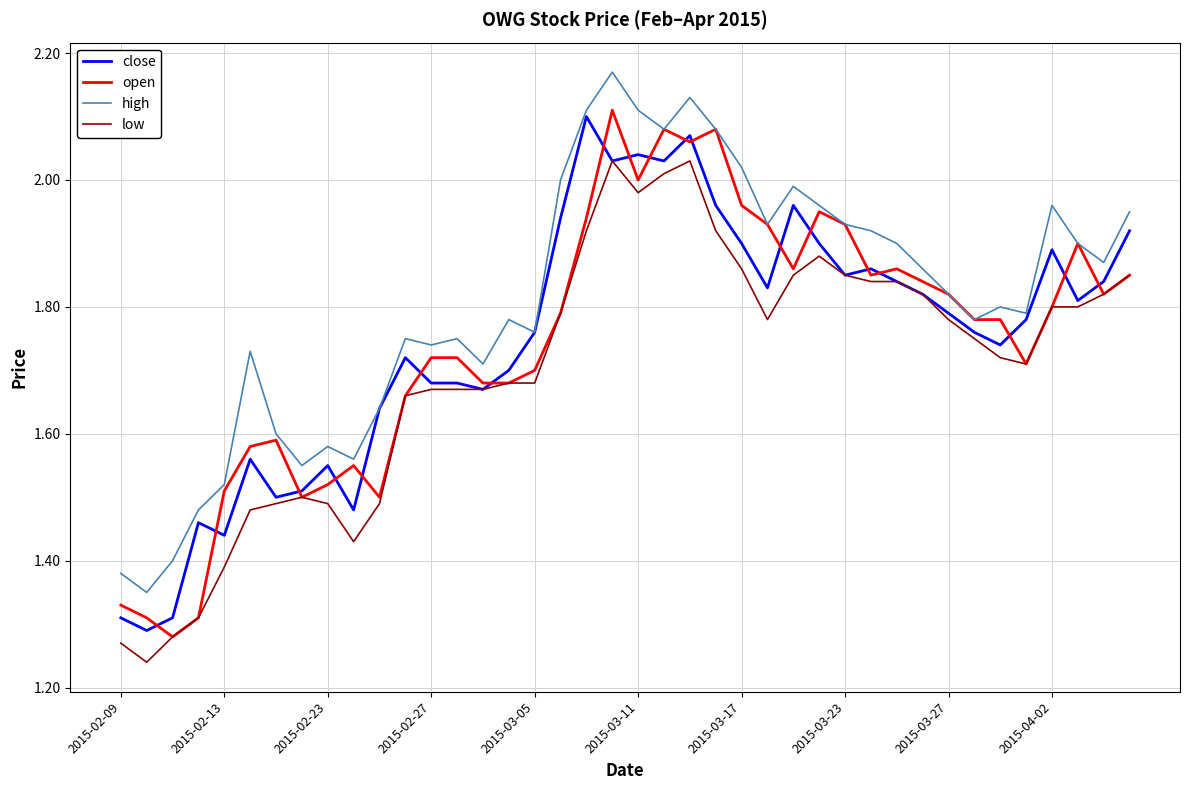

What is the sum of all open values?

69.8